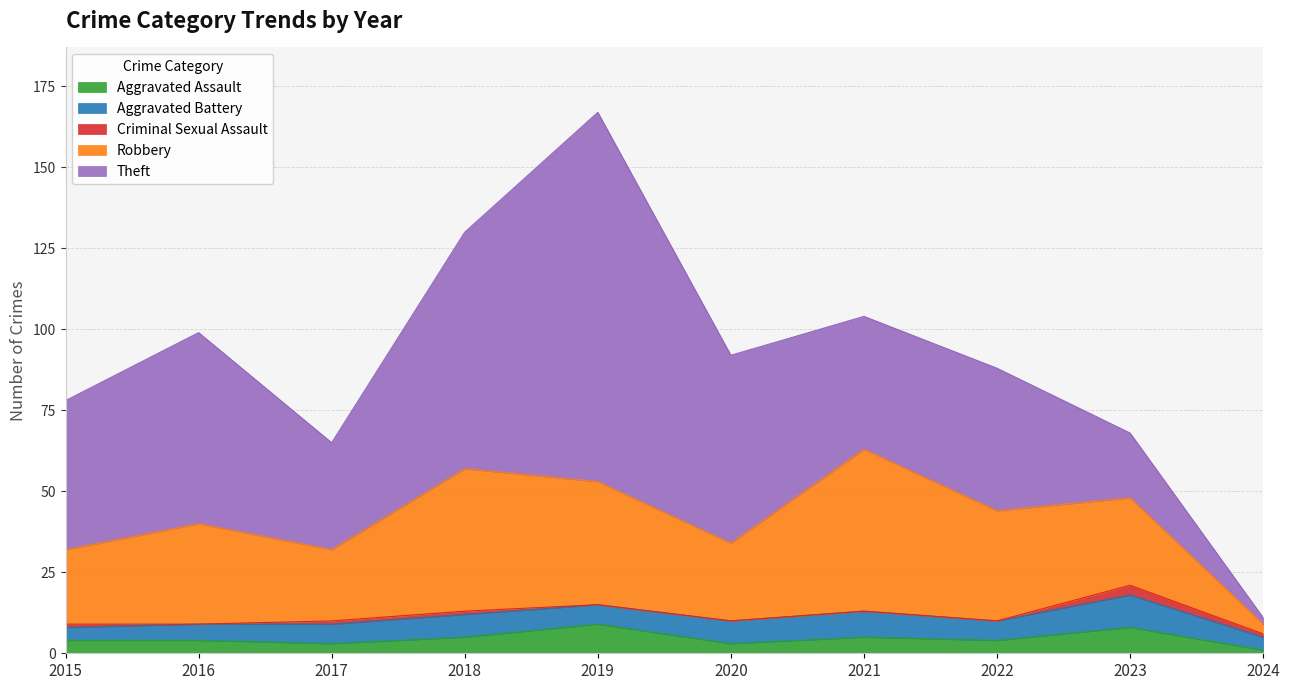

The value of Robbery at 2019 is 55. True or false?

False